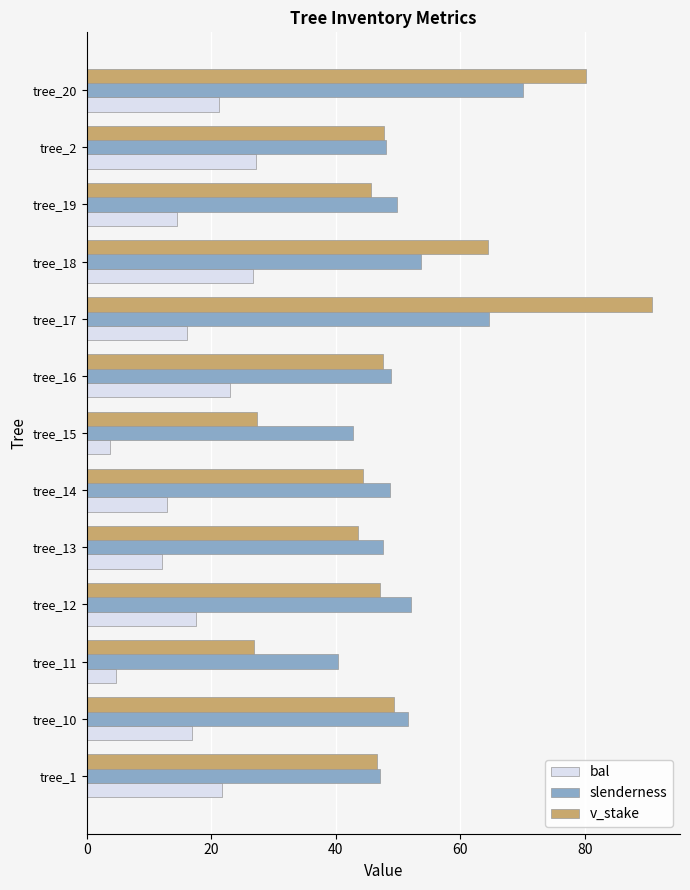

Which series has the largest range (max minus min)?

v_stake